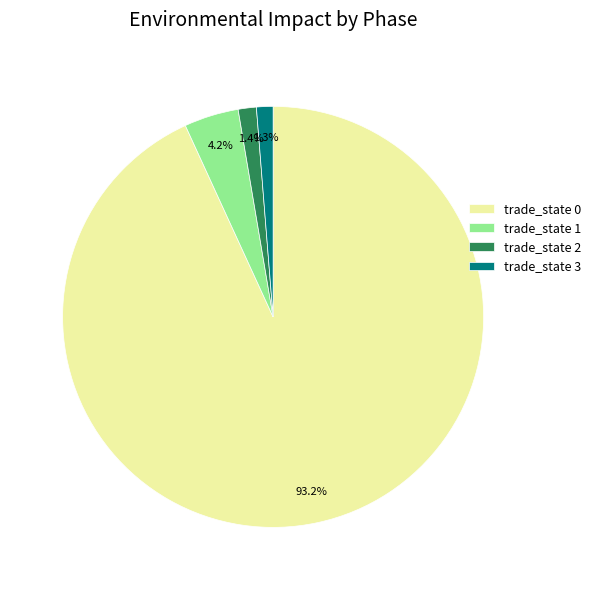

Which category has the biggest portion of the pie?

trade_state 0